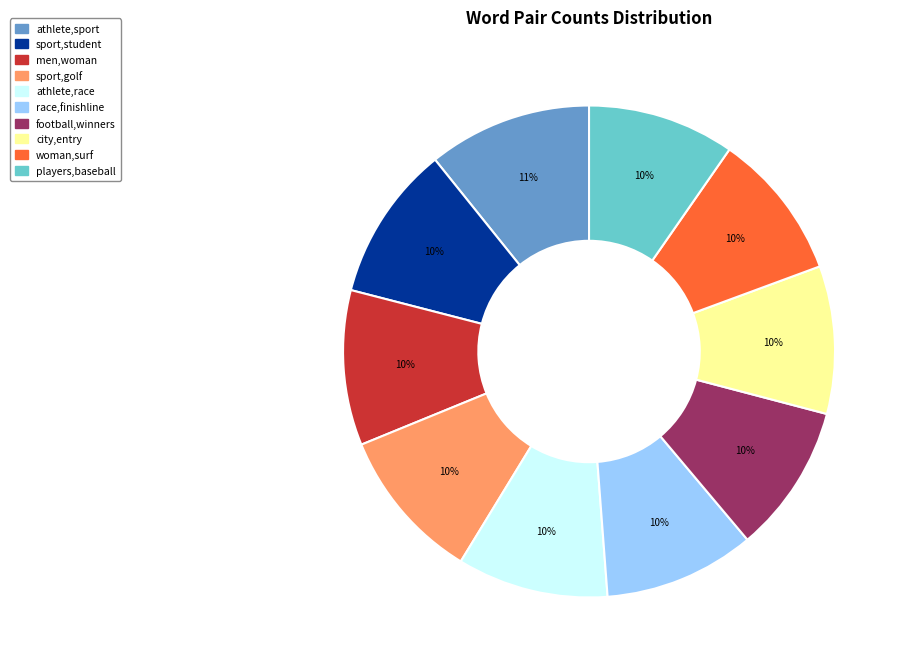

Does any single category account for the majority?

No